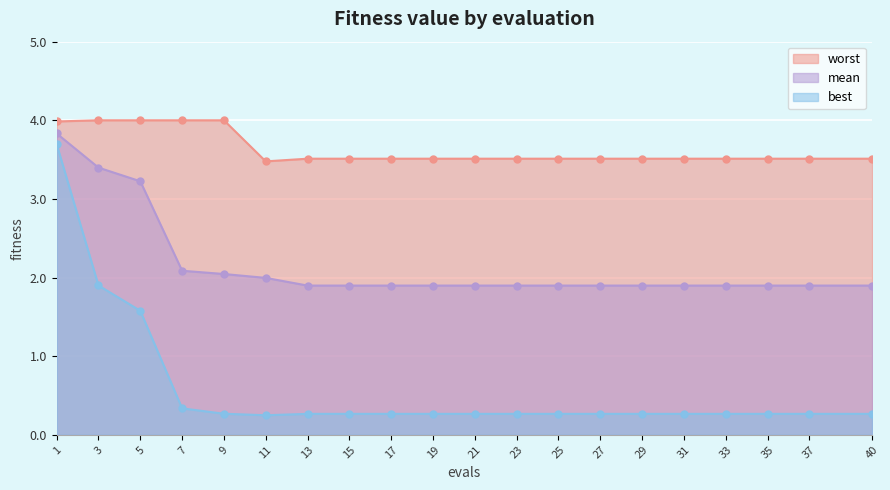

At how many categories does at least one series exceed 3?

20